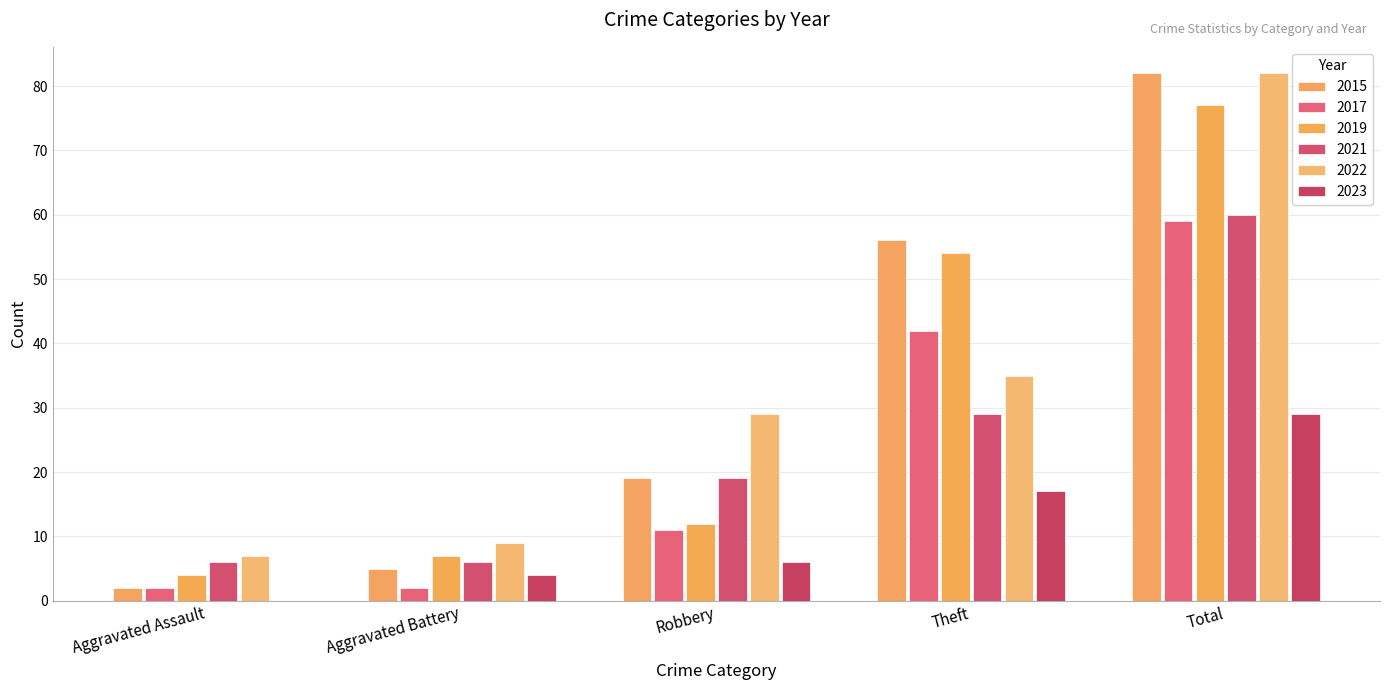

How many groups of bars are there?

5